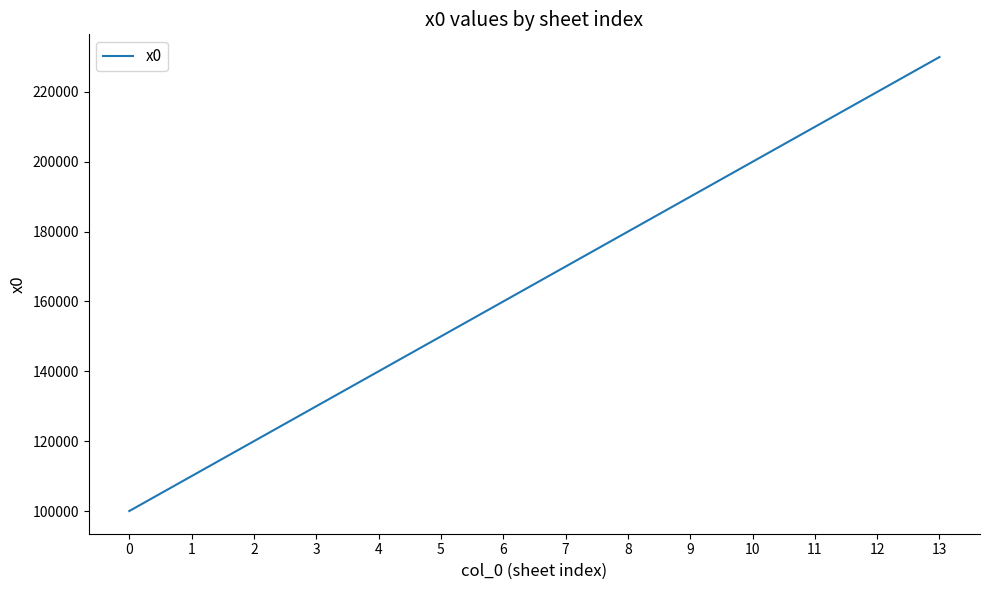

Rank the categories by value from lowest to highest.

0, 1, 2, 3, 4, 5, 6, 7, 8, 9, 10, 11, 12, 13